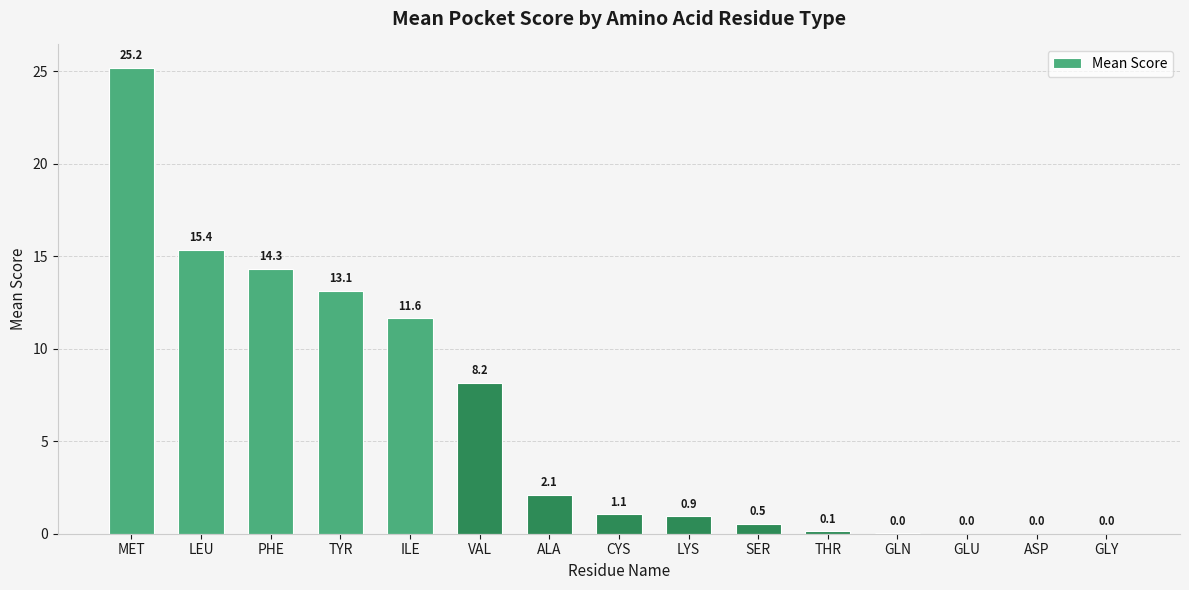

Where does the data first go above 1?

MET